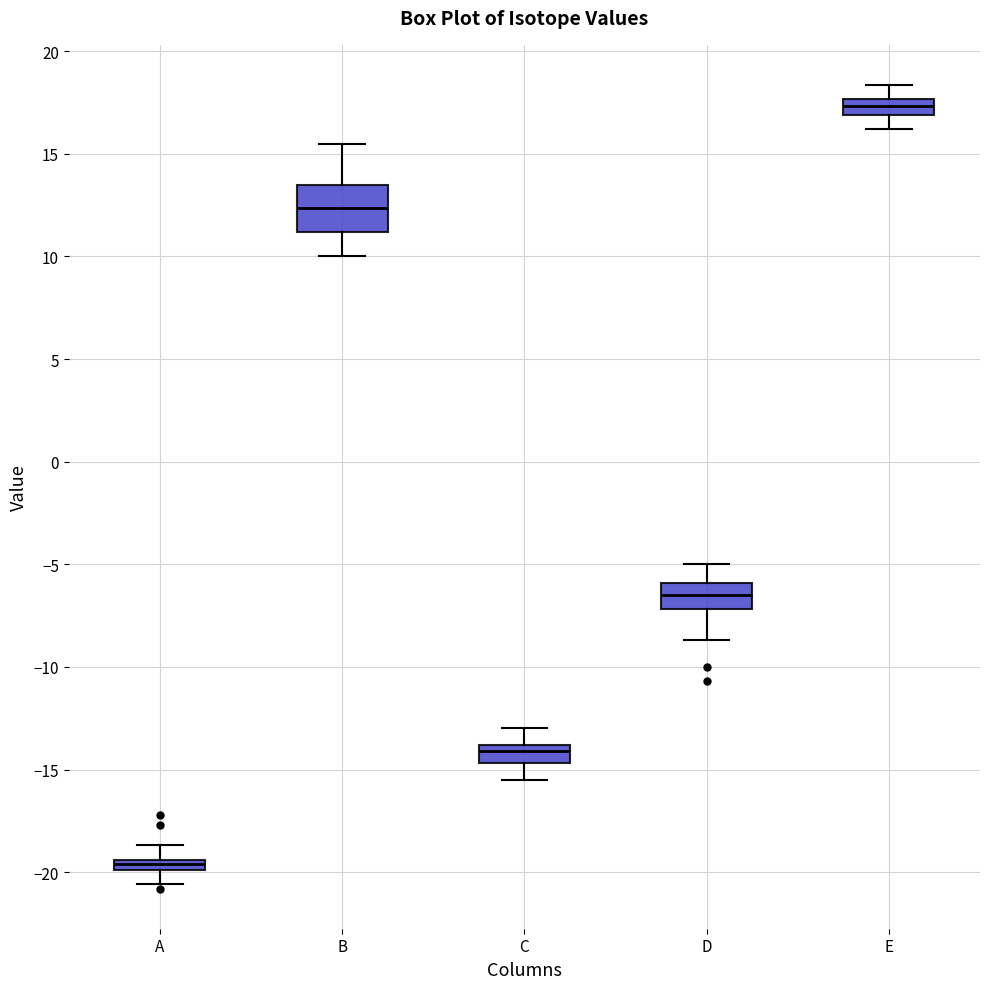

Which box is the tallest, from its lower edge to its upper edge?

B